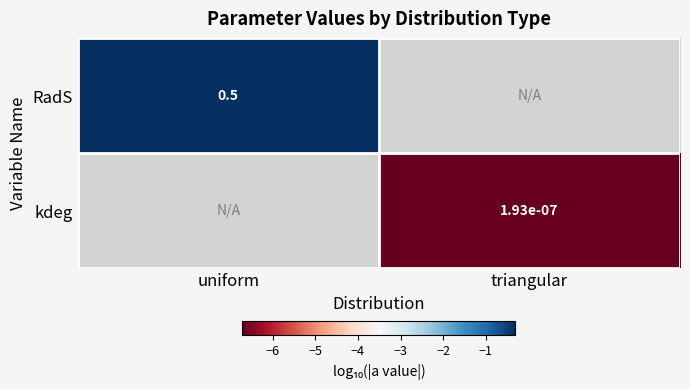

Is the value of kdeg at triangular greater than the value of RadS at uniform?

No